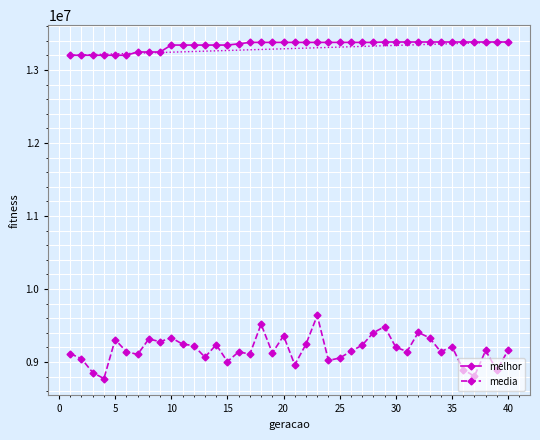

At how many categories does at least one series exceed 12566657?

40